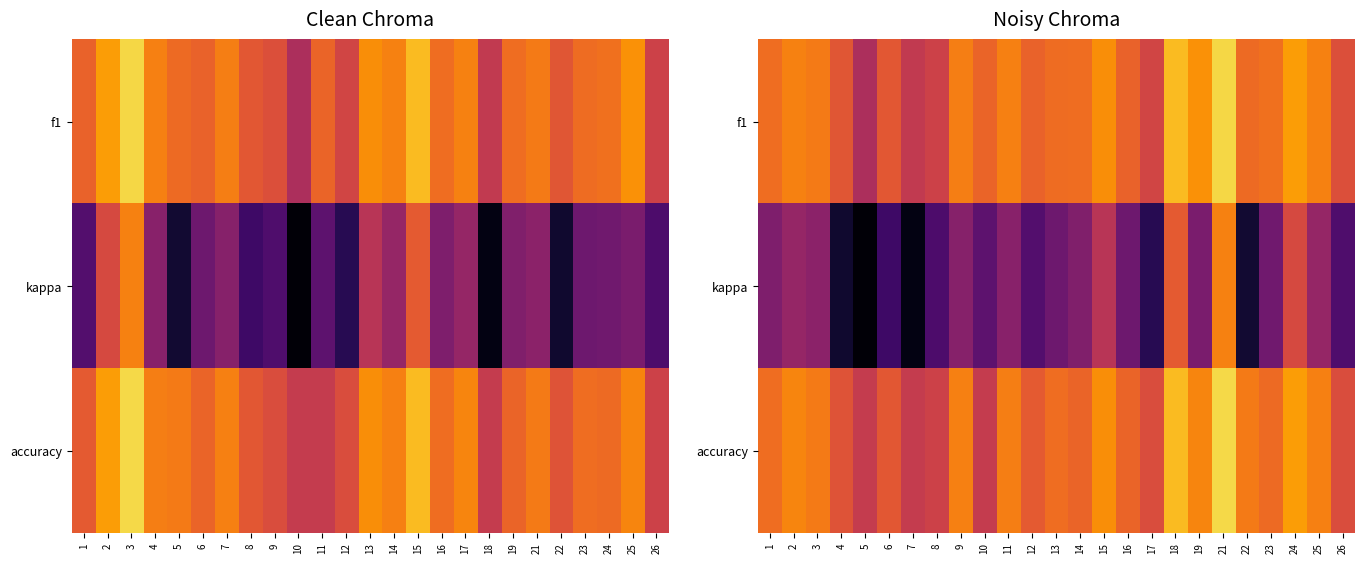

Which label corresponds to the largest value in the chart?

21